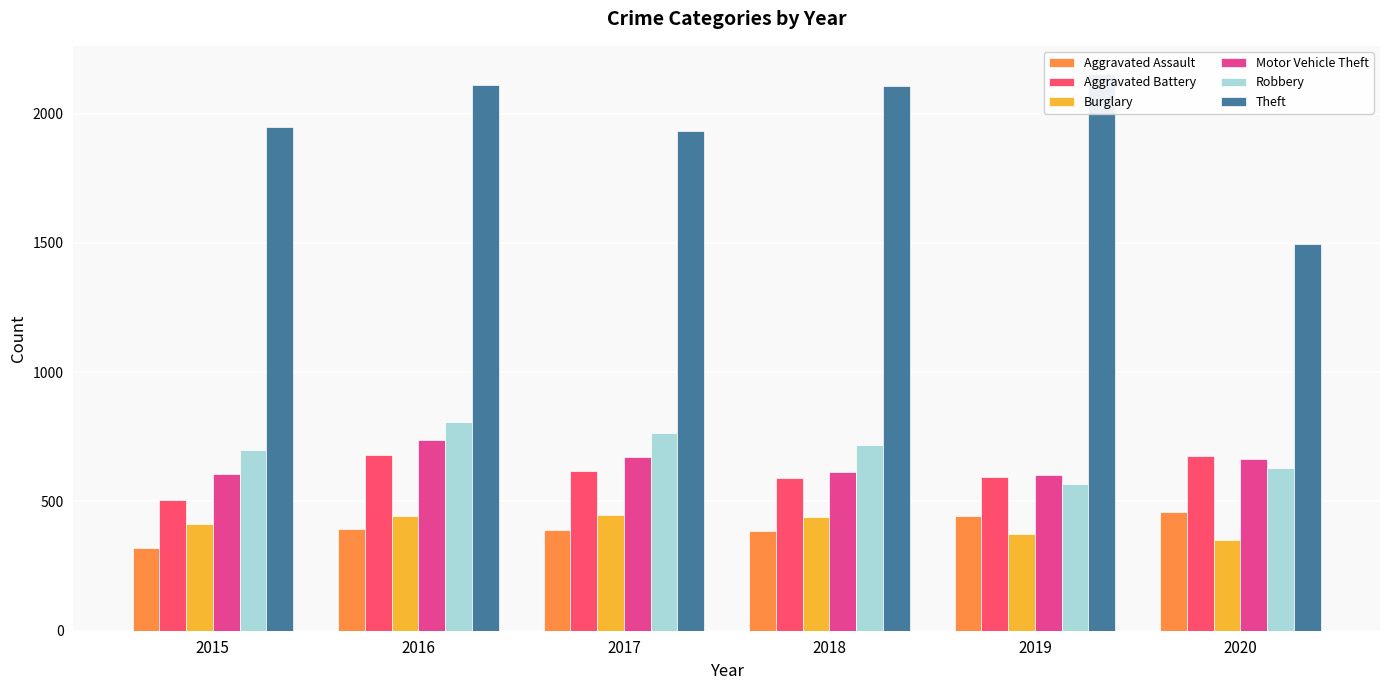

True or false: Robbery has a value of 1066 at 2015.

False